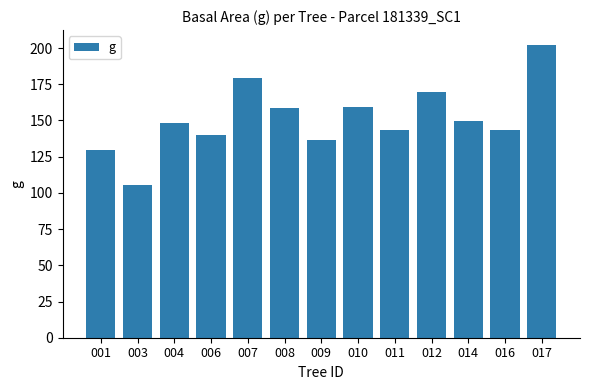

The value at 014 is 89.5. True or false?

False